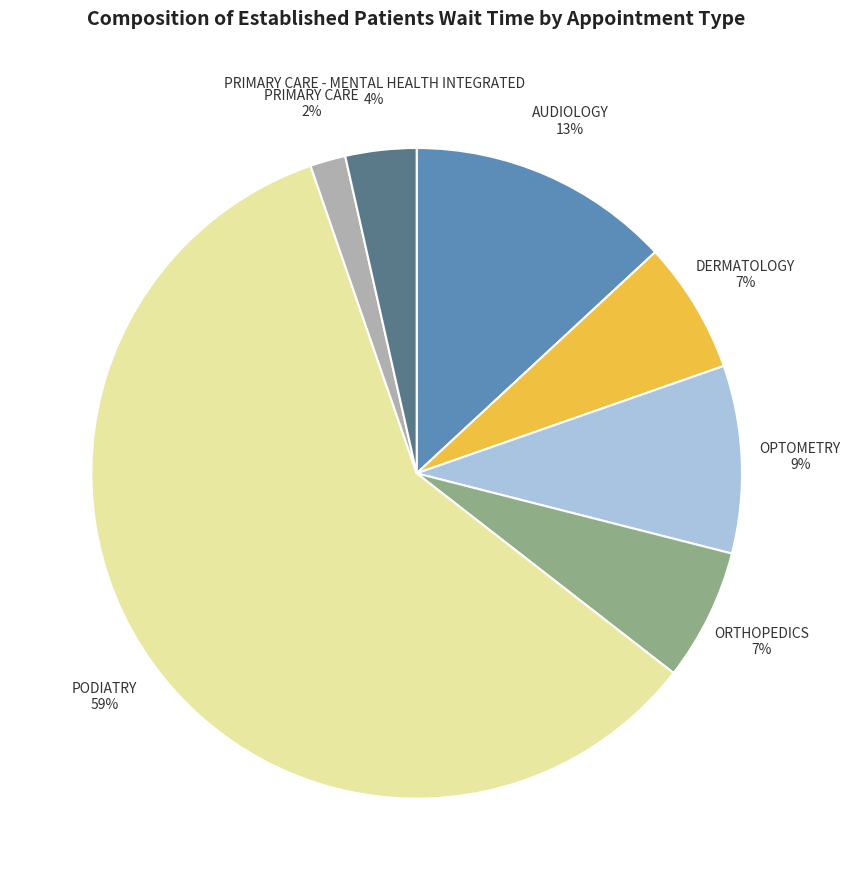

To the nearest percent, what portion does AUDIOLOGY 13% represent?

13%